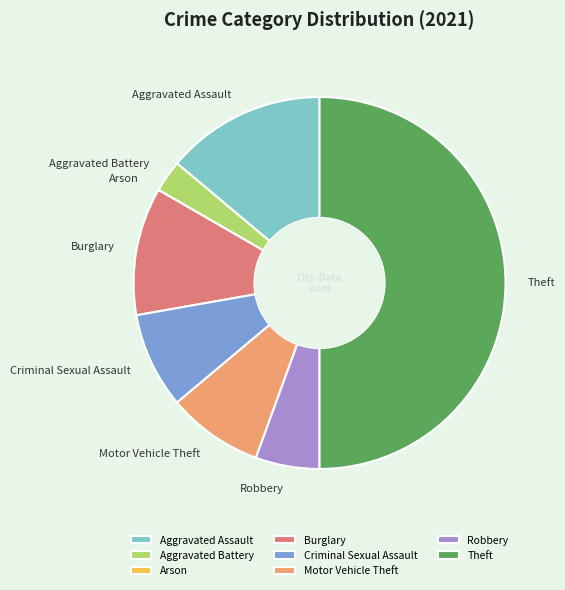

Is it true that Criminal Sexual Assault is 8% of the pie?

True